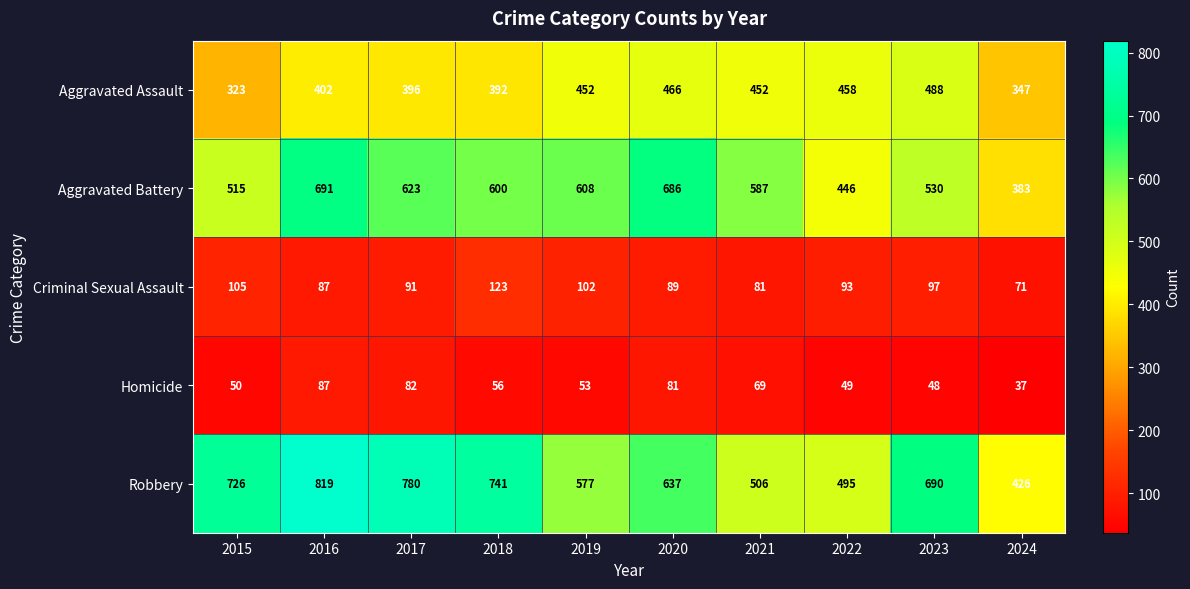

What is the difference between the maximum and minimum values in the Aggravated Assault series?

165